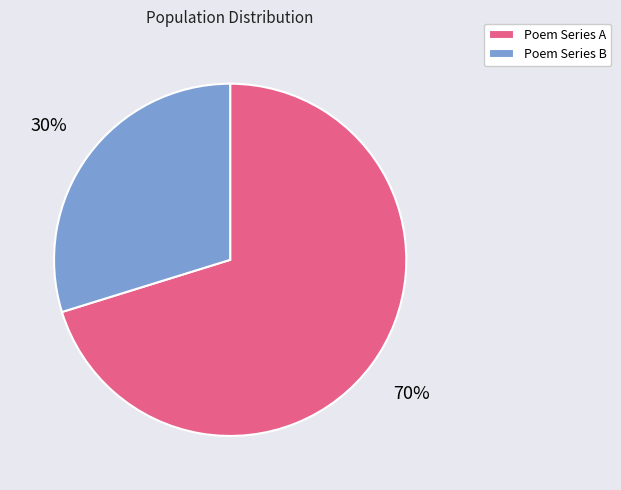

What is the majority slice?

Poem Series A